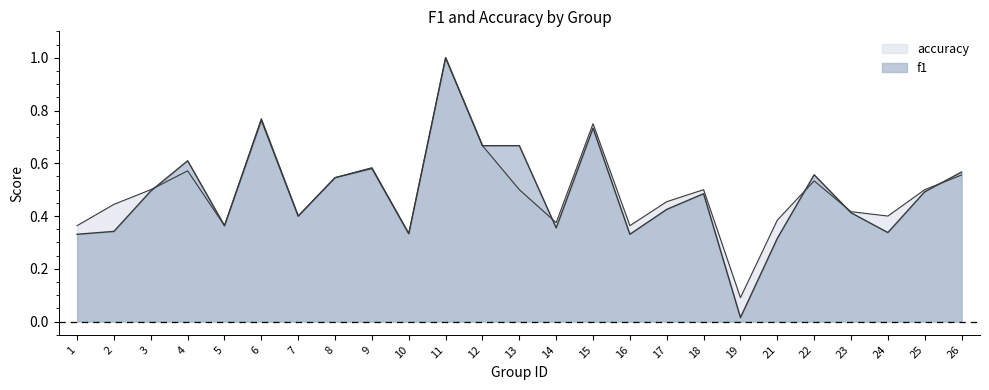

What are all the series names shown in the legend?

f1 line, accuracy line